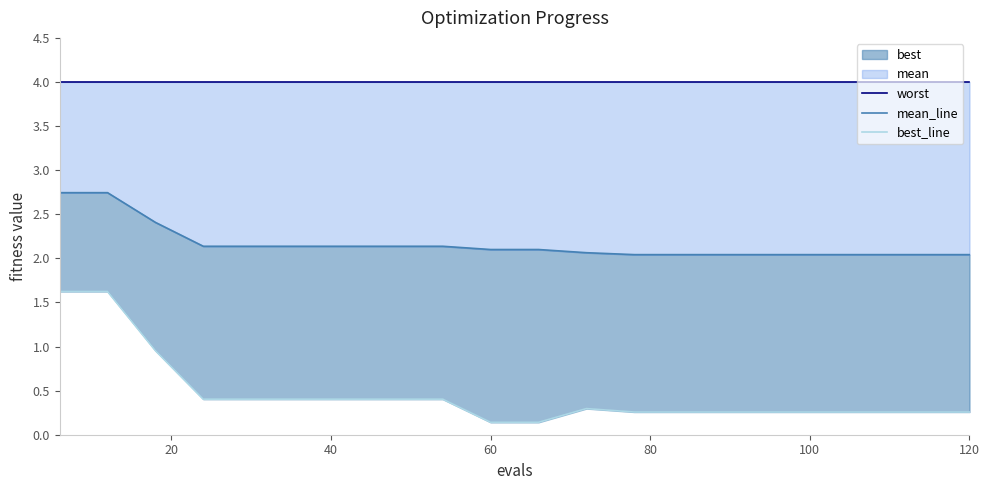

True or false: worst has more than 1 interior local peaks.

False